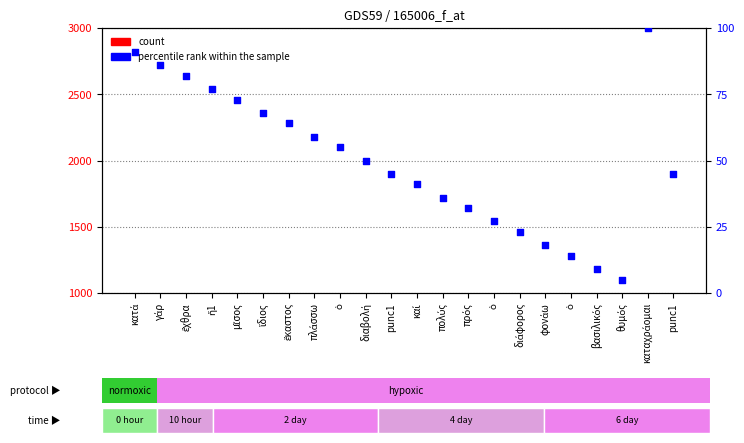

What is the total value across all series at ἕκαστος?

71